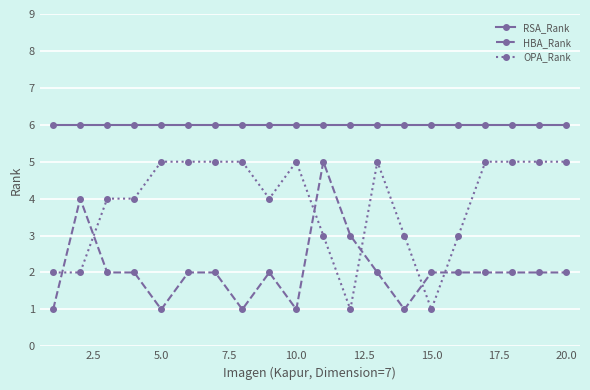

What is the value of the RSA_Rank point at the 8th from the left?

6